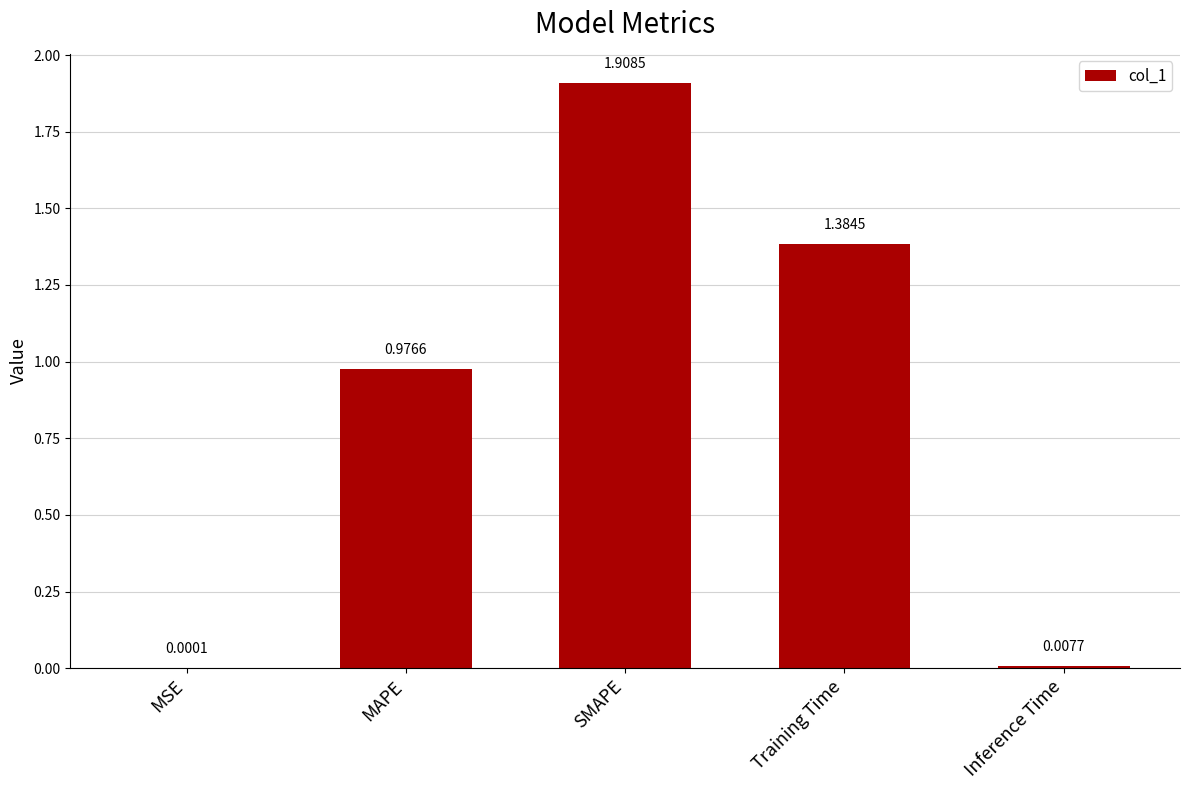

Between SMAPE and Inference Time, which is larger?

SMAPE